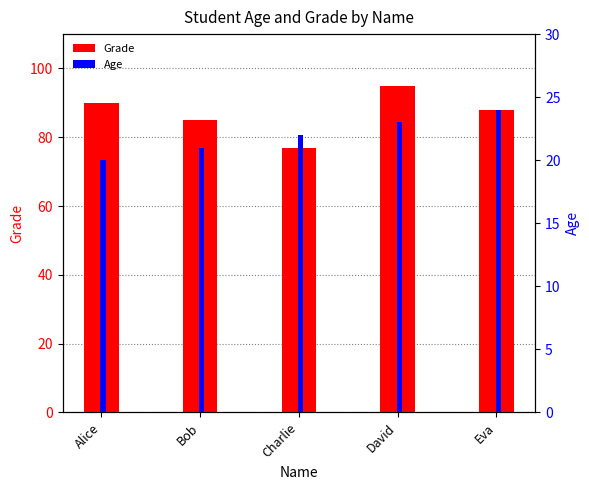

The value of Age at David is 23. True or false?

True